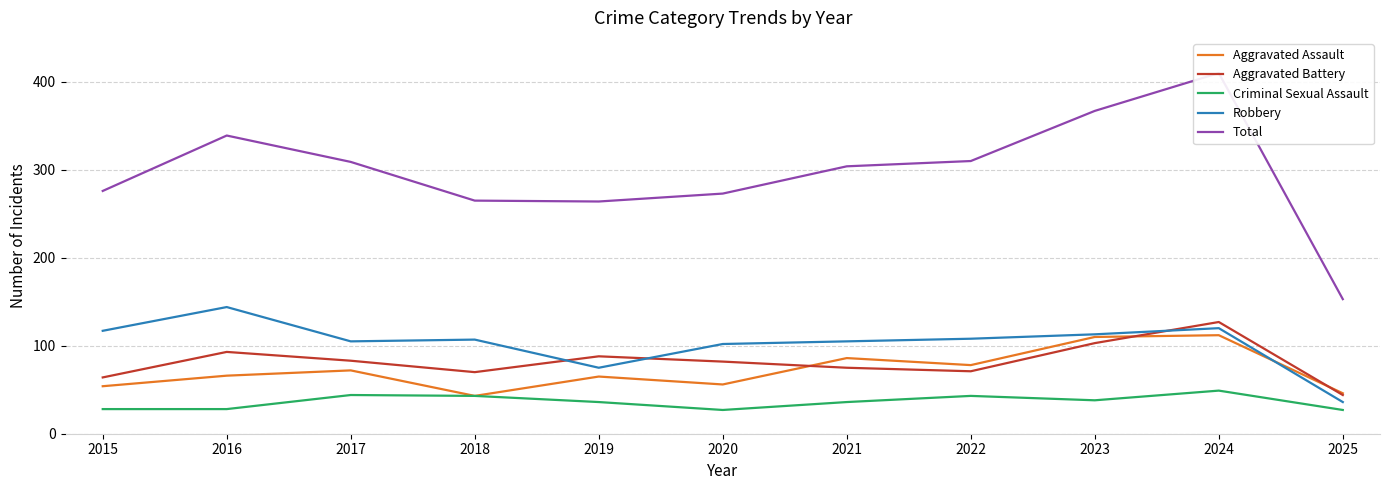

How many lines are shown in the chart?

5